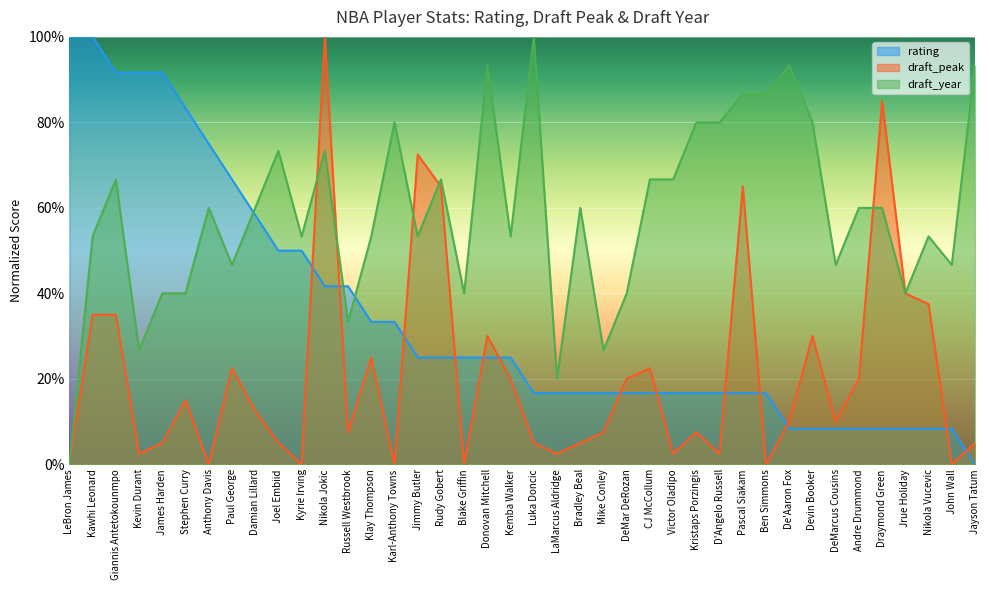

Reading left to right, what are all the values shown in this chart?

rating: LeBron James=100.0	Kawhi Leonard=100.0	Giannis Antetokounmpo=91.7	Kevin Durant=91.7	James Harden=91.7	Stephen Curry=83.3	Anthony Davis=75.0	Paul George=66.7	Damian Lillard=58.3	Joel Embiid=50.0	Kyrie Irving=50.0	Nikola Jokic=41.7	Russell Westbrook=41.7	Klay Thompson=33.3	Karl-Anthony Towns=33.3	Jimmy Butler=25.0	Rudy Gobert=25.0	Blake Griffin=25.0	Donovan Mitchell=25.0	Kemba Walker=25.0	Luka Doncic=16.7	LaMarcus Aldridge=16.7	Bradley Beal=16.7	Mike Conley=16.7	DeMar DeRozan=16.7	CJ McCollum=16.7	Victor Oladipo=16.7	Kristaps Porzingis=16.7	D'Angelo Russell=16.7	Pascal Siakam=16.7	Ben Simmons=16.7	De'Aaron Fox=8.3	Devin Booker=8.3	DeMarcus Cousins=8.3	Andre Drummond=8.3	Draymond Green=8.3	Jrue Holiday=8.3	Nikola Vucevic=8.3	John Wall=8.3	Jayson Tatum=0.0
draft_peak: LeBron James=0.0	Kawhi Leonard=35.0	Giannis Antetokounmpo=35.0	Kevin Durant=2.5	James Harden=5.0	Stephen Curry=15.0	Anthony Davis=0.0	Paul George=22.5	Damian Lillard=12.5	Joel Embiid=5.0	Kyrie Irving=0.0	Nikola Jokic=100.0	Russell Westbrook=7.5	Klay Thompson=25.0	Karl-Anthony Towns=0.0	Jimmy Butler=72.5	Rudy Gobert=65.0	Blake Griffin=0.0	Donovan Mitchell=30.0	Kemba Walker=20.0	Luka Doncic=5.0	LaMarcus Aldridge=2.5	Bradley Beal=5.0	Mike Conley=7.5	DeMar DeRozan=20.0	CJ McCollum=22.5	Victor Oladipo=2.5	Kristaps Porzingis=7.5	D'Angelo Russell=2.5	Pascal Siakam=65.0	Ben Simmons=0.0	De'Aaron Fox=10.0	Devin Booker=30.0	DeMarcus Cousins=10.0	Andre Drummond=20.0	Draymond Green=85.0	Jrue Holiday=40.0	Nikola Vucevic=37.5	John Wall=0.0	Jayson Tatum=5.0
draft_year: LeBron James=0.0	Kawhi Leonard=53.3	Giannis Antetokounmpo=66.7	Kevin Durant=26.7	James Harden=40.0	Stephen Curry=40.0	Anthony Davis=60.0	Paul George=46.7	Damian Lillard=60.0	Joel Embiid=73.3	Kyrie Irving=53.3	Nikola Jokic=73.3	Russell Westbrook=33.3	Klay Thompson=53.3	Karl-Anthony Towns=80.0	Jimmy Butler=53.3	Rudy Gobert=66.7	Blake Griffin=40.0	Donovan Mitchell=93.3	Kemba Walker=53.3	Luka Doncic=100.0	LaMarcus Aldridge=20.0	Bradley Beal=60.0	Mike Conley=26.7	DeMar DeRozan=40.0	CJ McCollum=66.7	Victor Oladipo=66.7	Kristaps Porzingis=80.0	D'Angelo Russell=80.0	Pascal Siakam=86.7	Ben Simmons=86.7	De'Aaron Fox=93.3	Devin Booker=80.0	DeMarcus Cousins=46.7	Andre Drummond=60.0	Draymond Green=60.0	Jrue Holiday=40.0	Nikola Vucevic=53.3	John Wall=46.7	Jayson Tatum=93.3